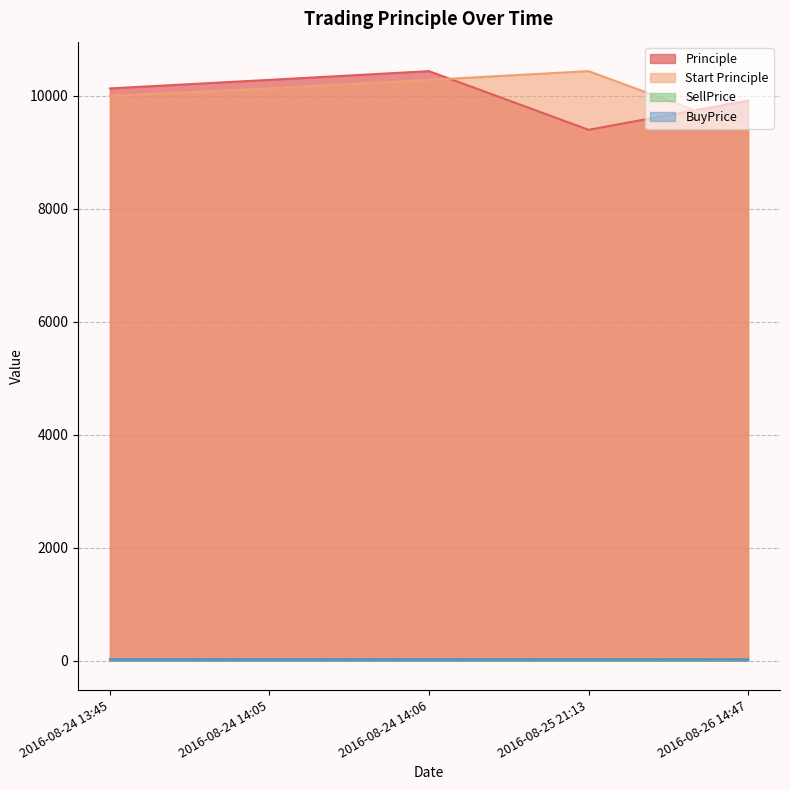

Does the chart have visible grid lines?

Yes